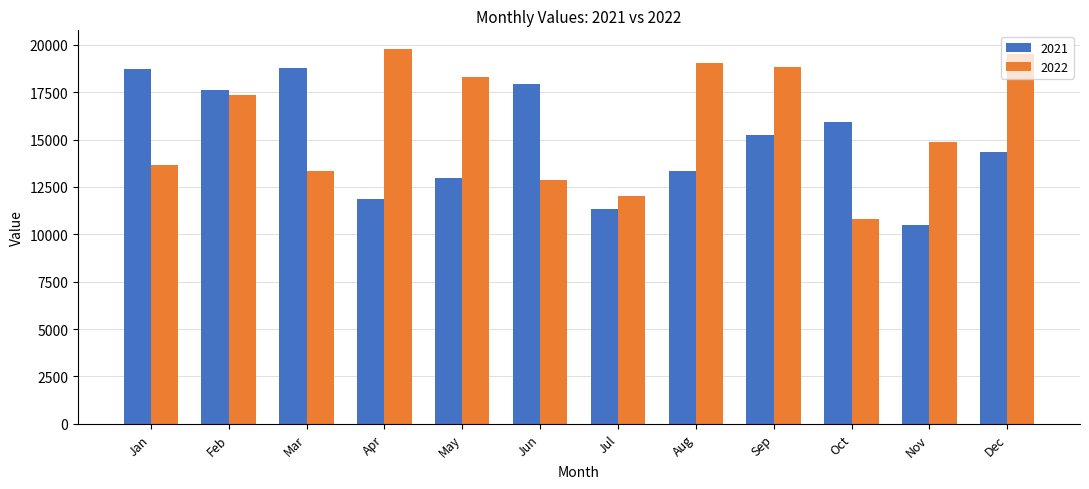

Is it true that 2021 equals 32667.6 at Mar?

False